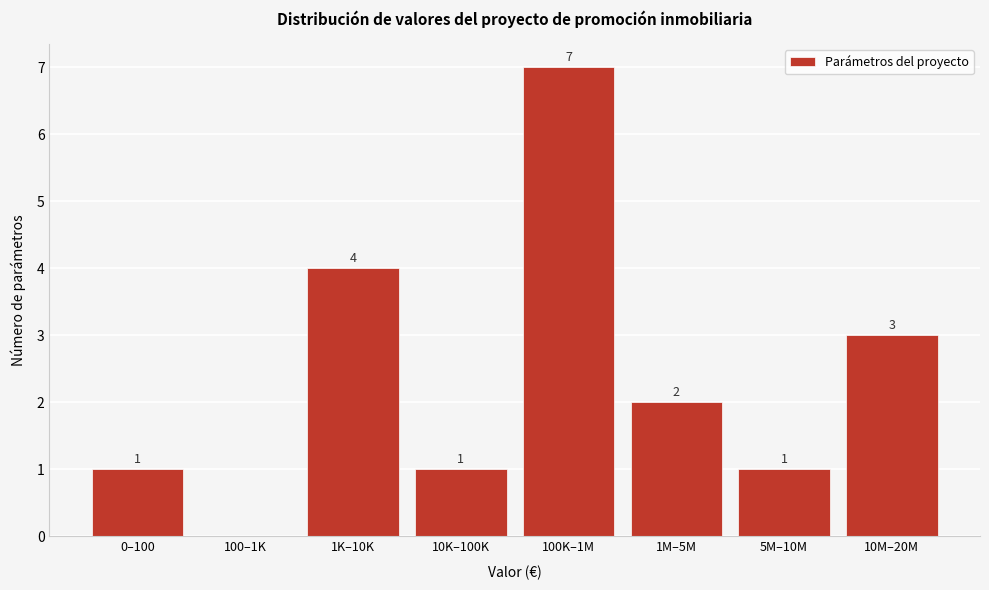

Reading left to right, what are all the values shown in this chart?

0–100=1	100–1K=0	1K–10K=4	10K–100K=1	100K–1M=7	1M–5M=2	5M–10M=1	10M–20M=3